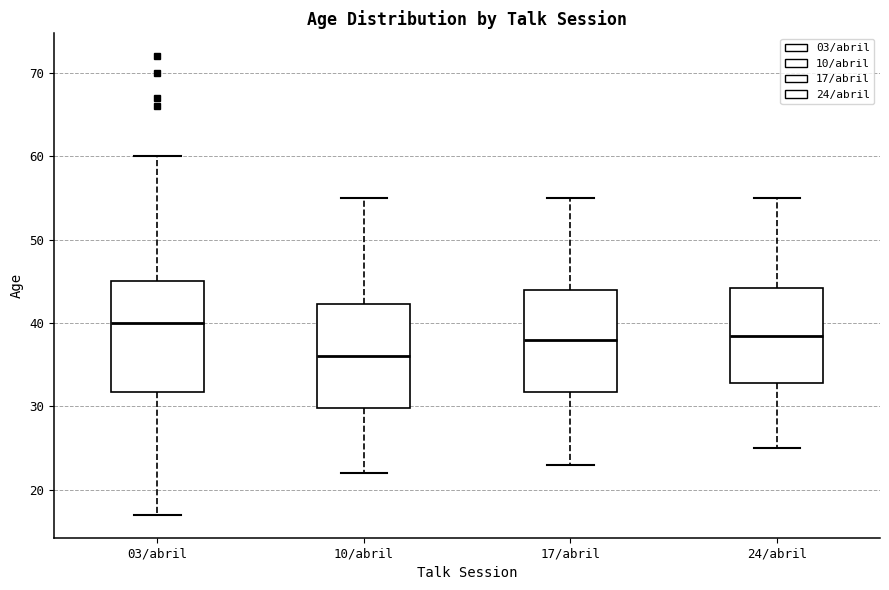

Which box's median line is the lowest?

10/abril